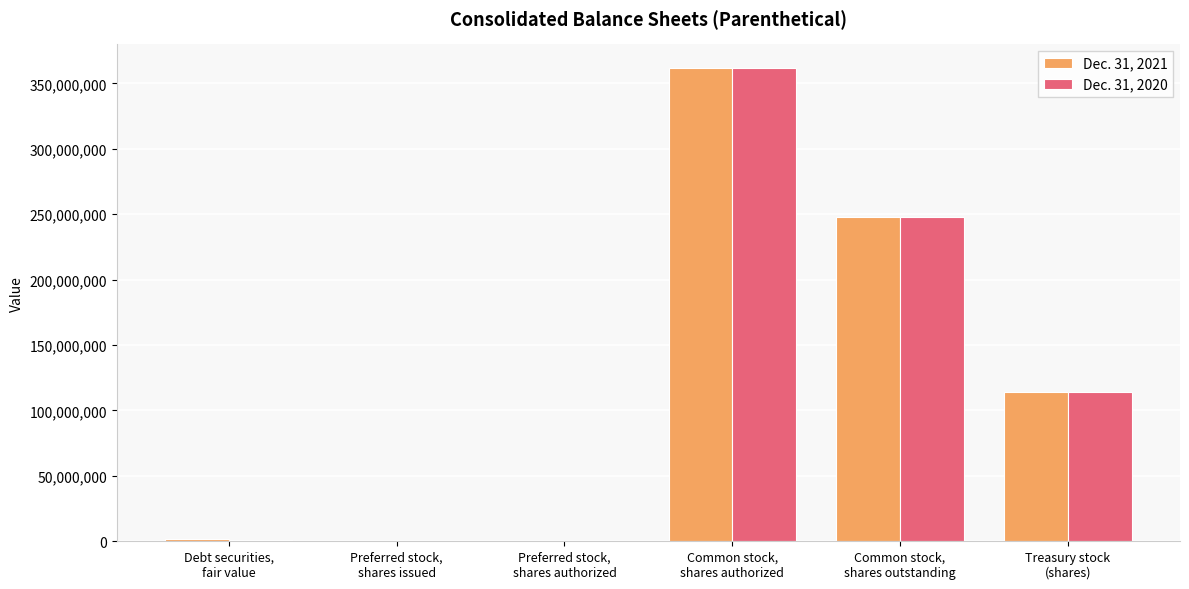

What is the maximum value shown in the chart?

361869872